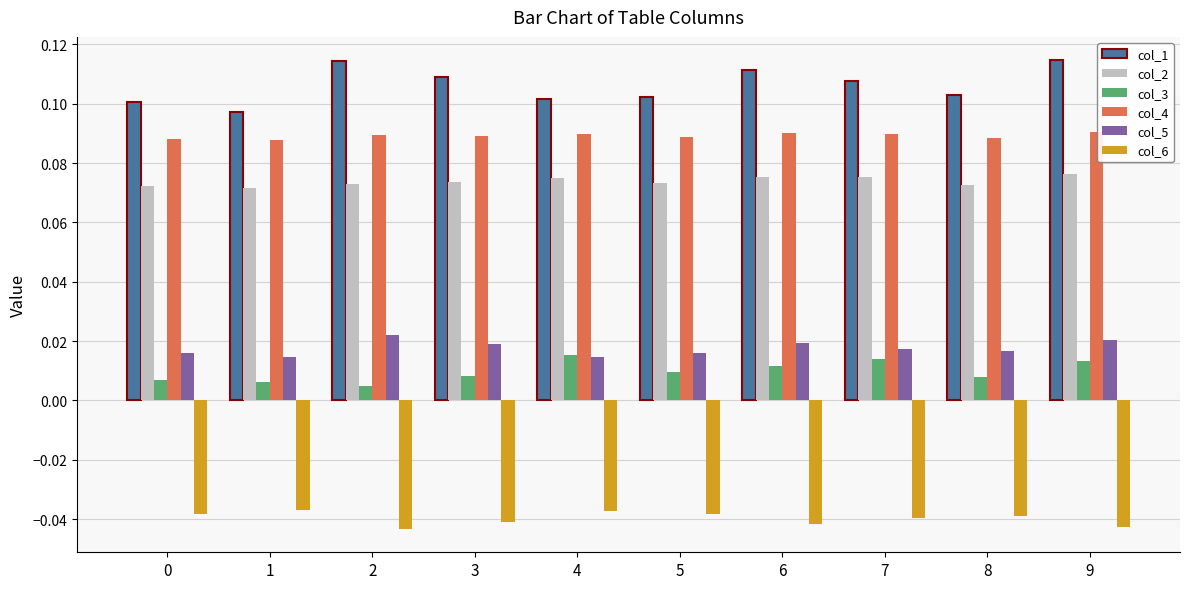

At how many categories does at least one series exceed 0?

10